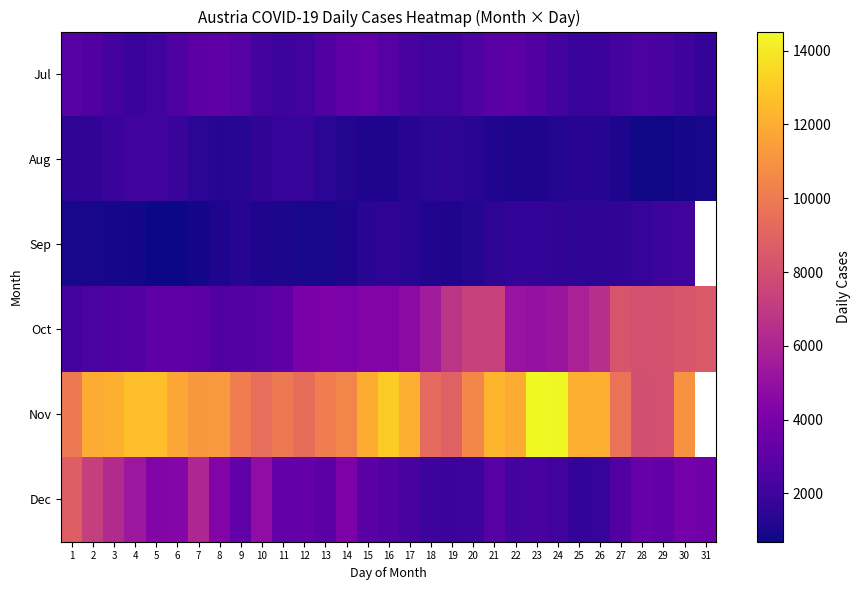

The value of Aug at 14 is 1183.0. True or false?

True